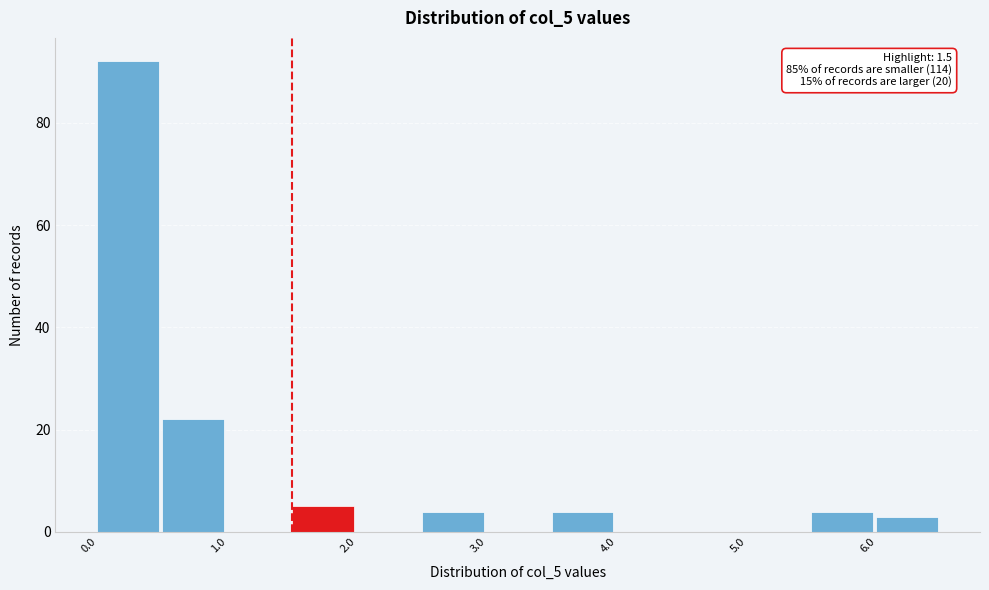

Over which range of the x-axis is the bar tallest?

0.0 to 0.5